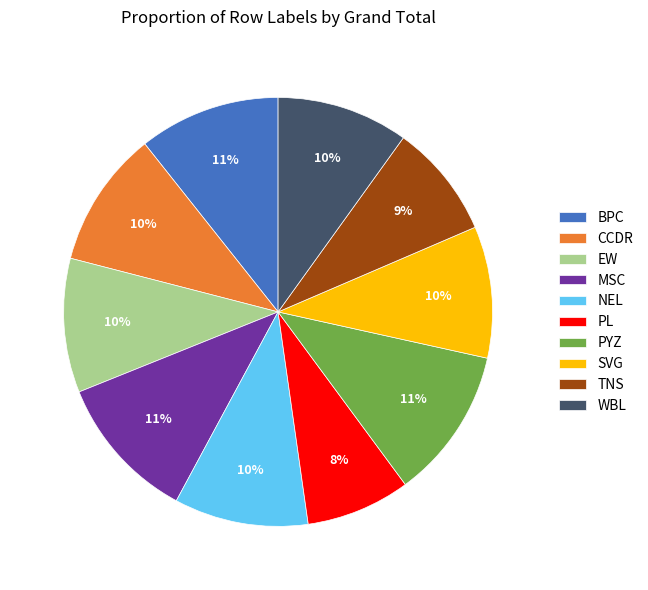

The PYZ slice represents 11% of the pie. True or false?

True